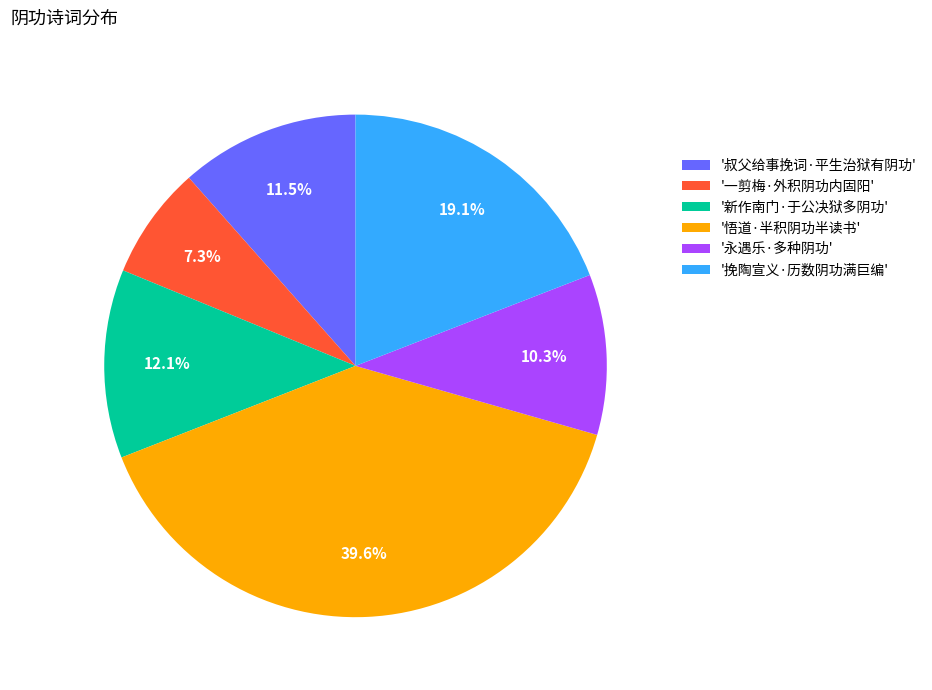

Does any single category account for the majority?

No